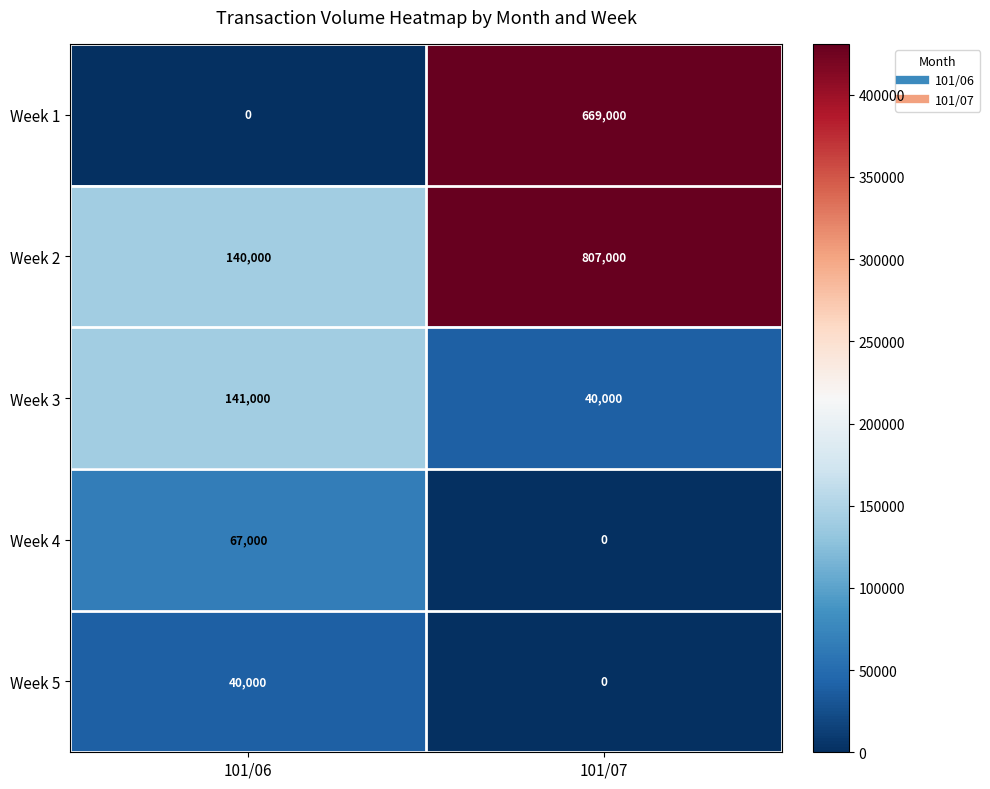

Which series changed the most between 101/06 and 101/07?

Week 1